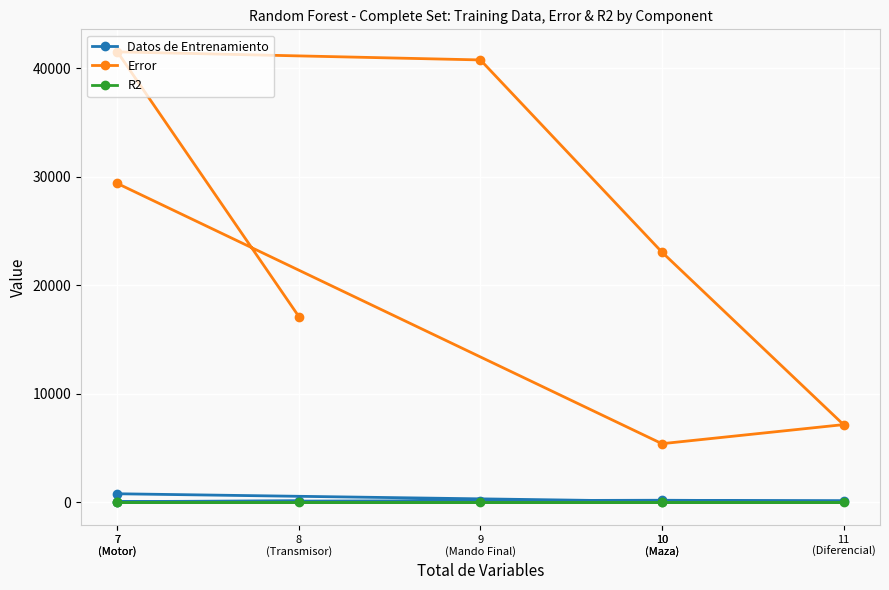

Where does the R2 series first go above 0?

7
(Motor)